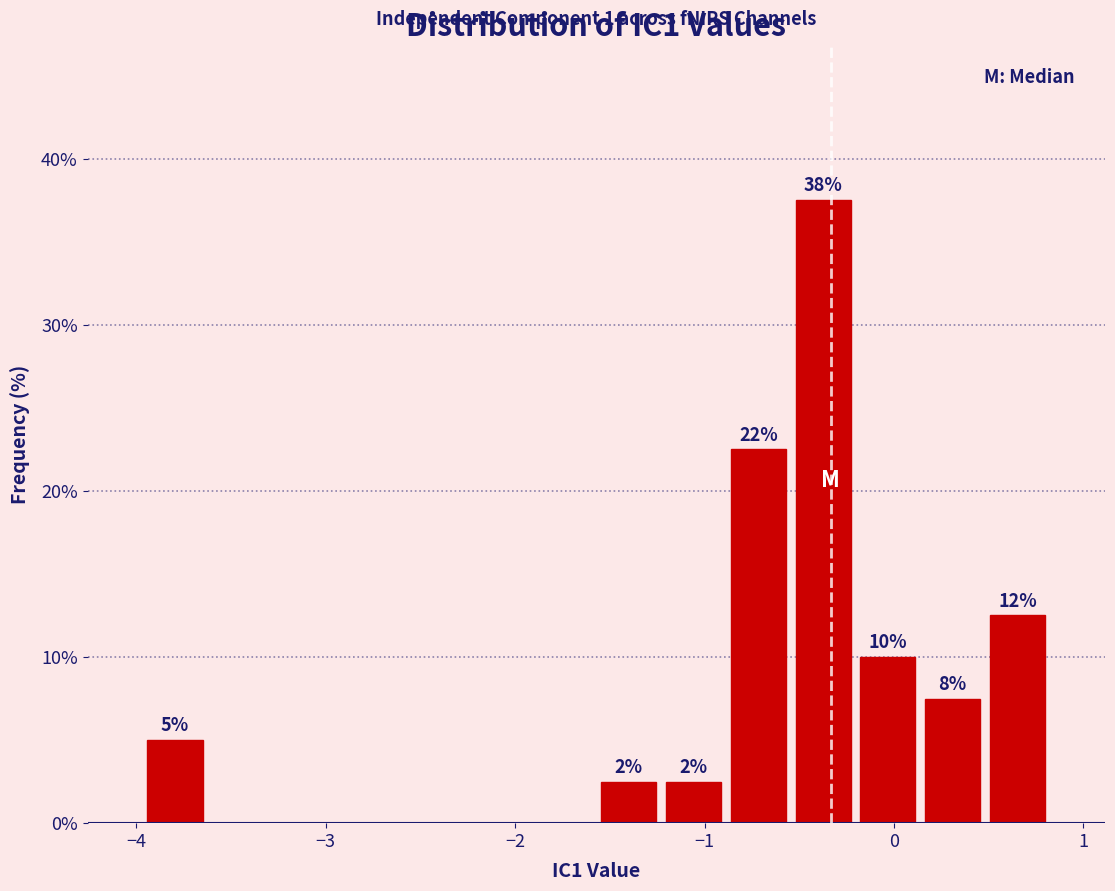

Read against the x-axis, roughly where is the centre of the tallest bar?

-0.4